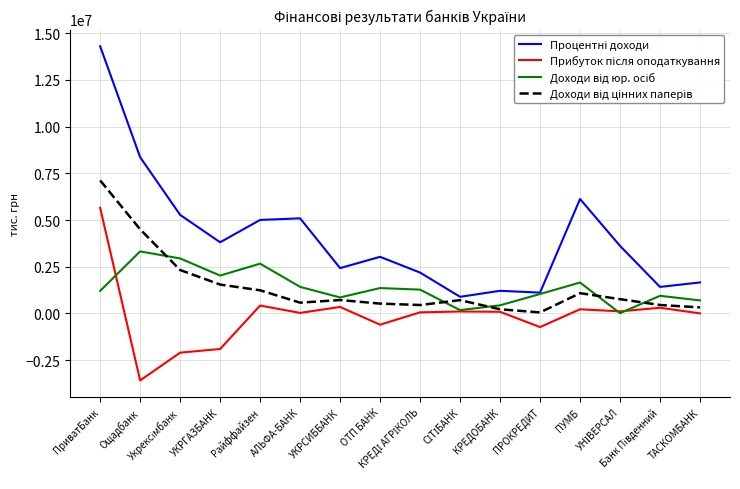

What is the minimum value shown in the chart?

-3582531.9